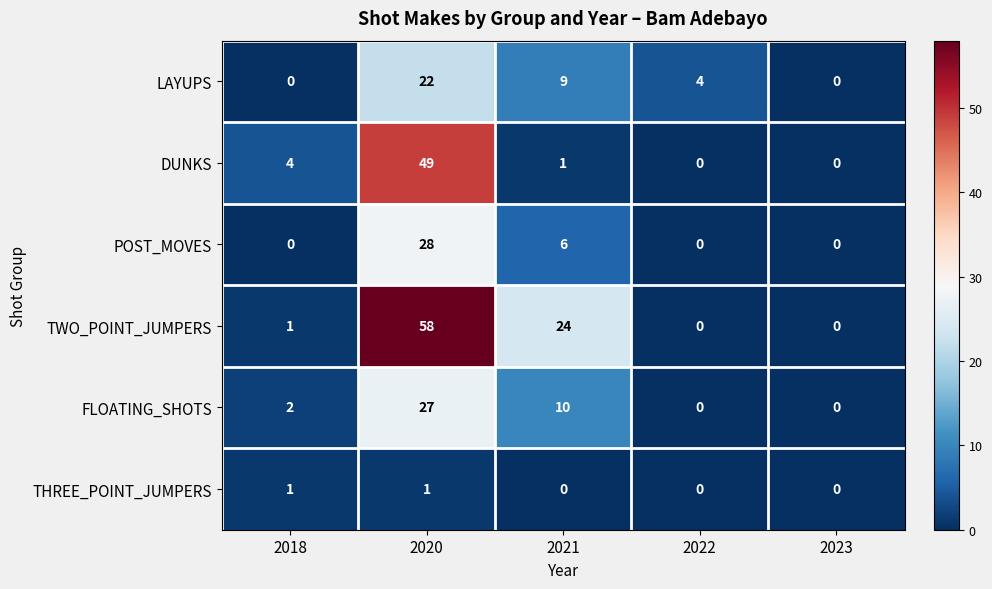

Which series has the widest spread of values?

TWO_POINT_JUMPERS